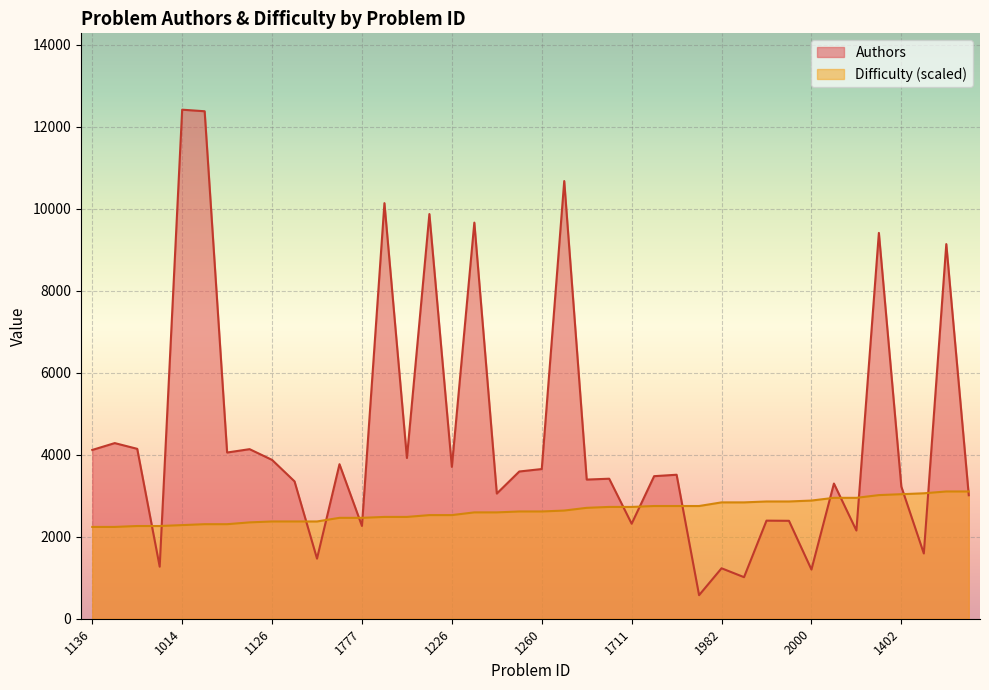

Which category has the highest value in the Authors series?

1014